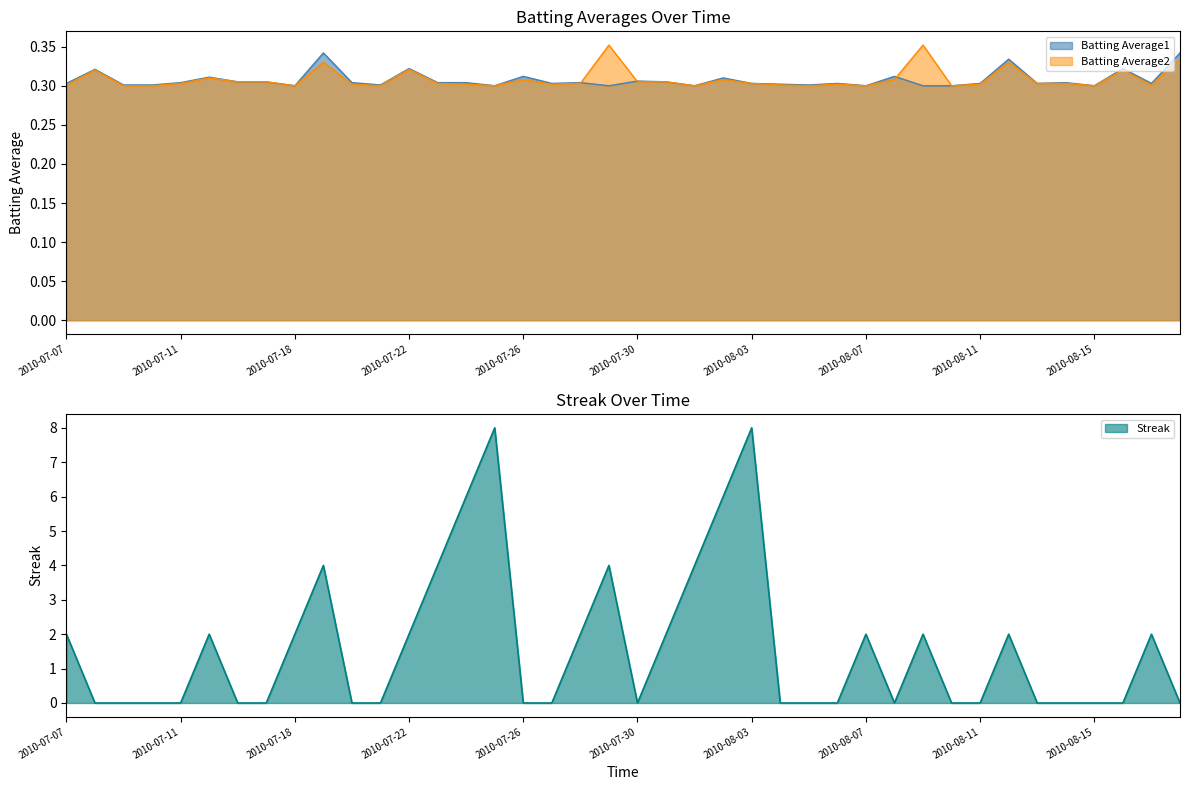

Which series has the largest total across all categories?

Streak